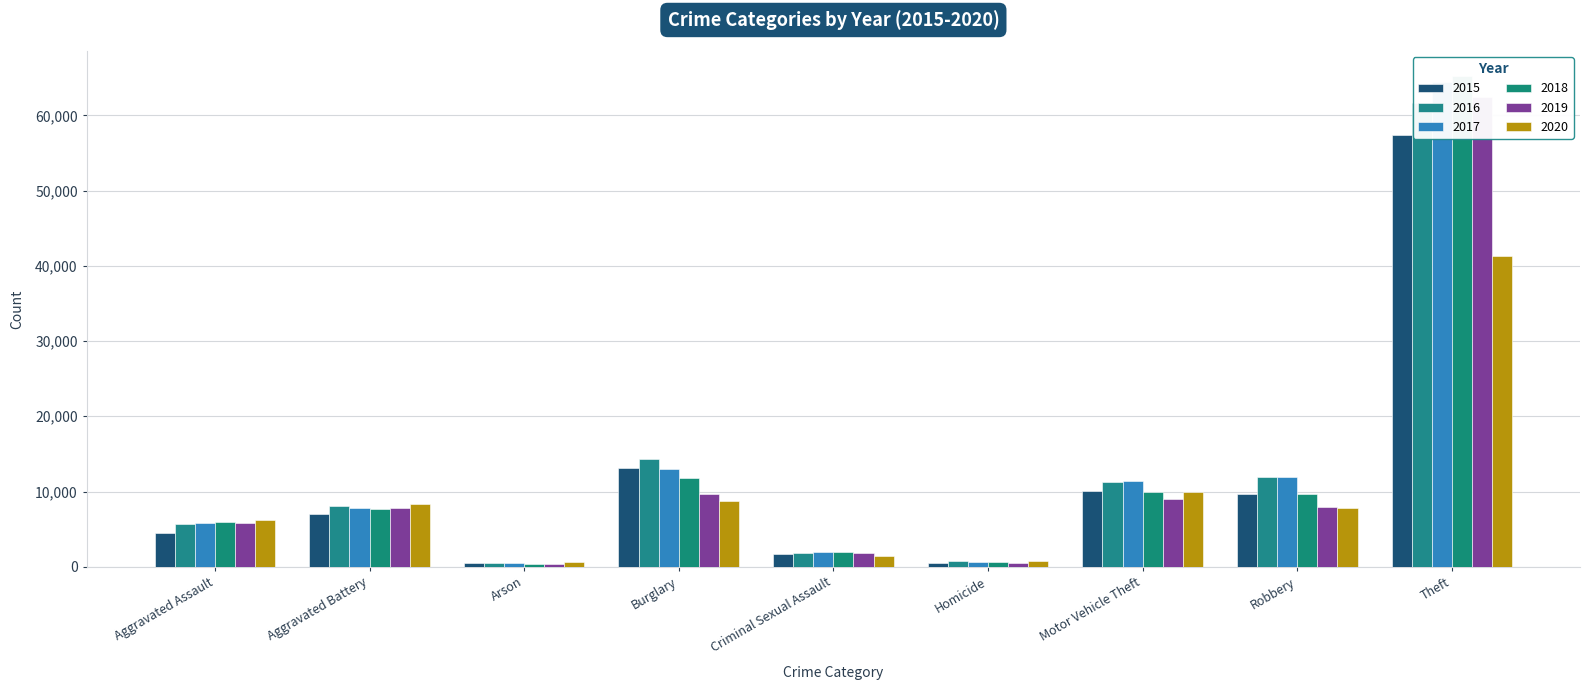

What are all the series names shown in the legend?

2015, 2016, 2017, 2018, 2019, 2020